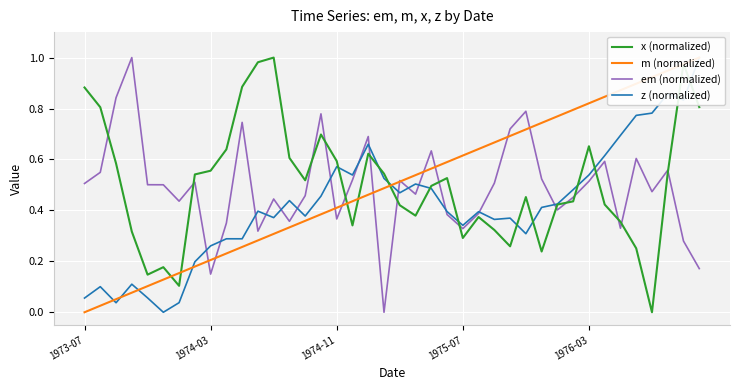

What is the sum of all z (normalized) values?

16.8